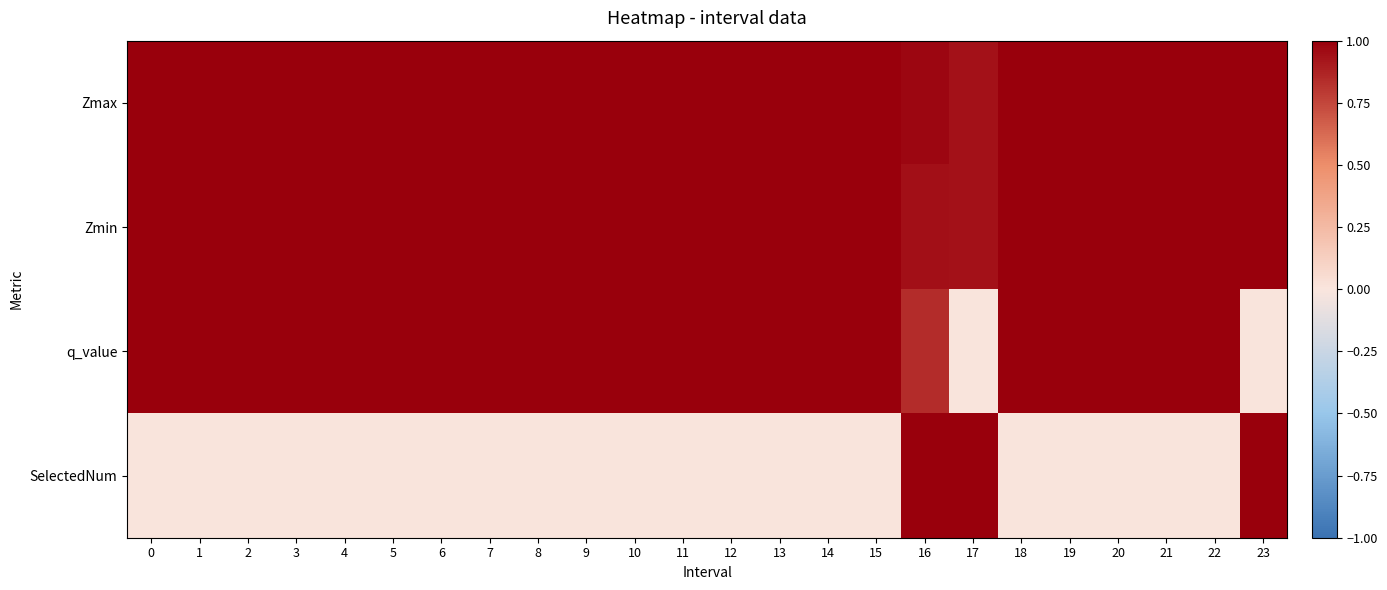

Rank the series by their maximum value, from lowest to highest.

q_value, Zmax, Zmin, SelectedNum